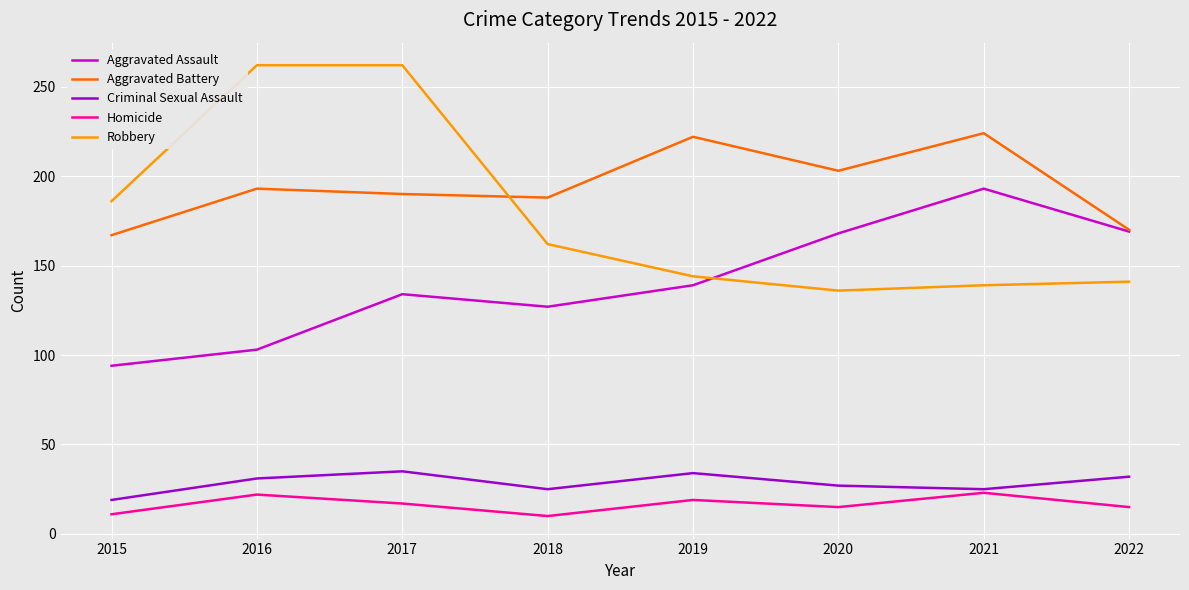

At 2018, list the series in order from largest to smallest.

Aggravated Battery, Robbery, Aggravated Assault, Criminal Sexual Assault, Homicide